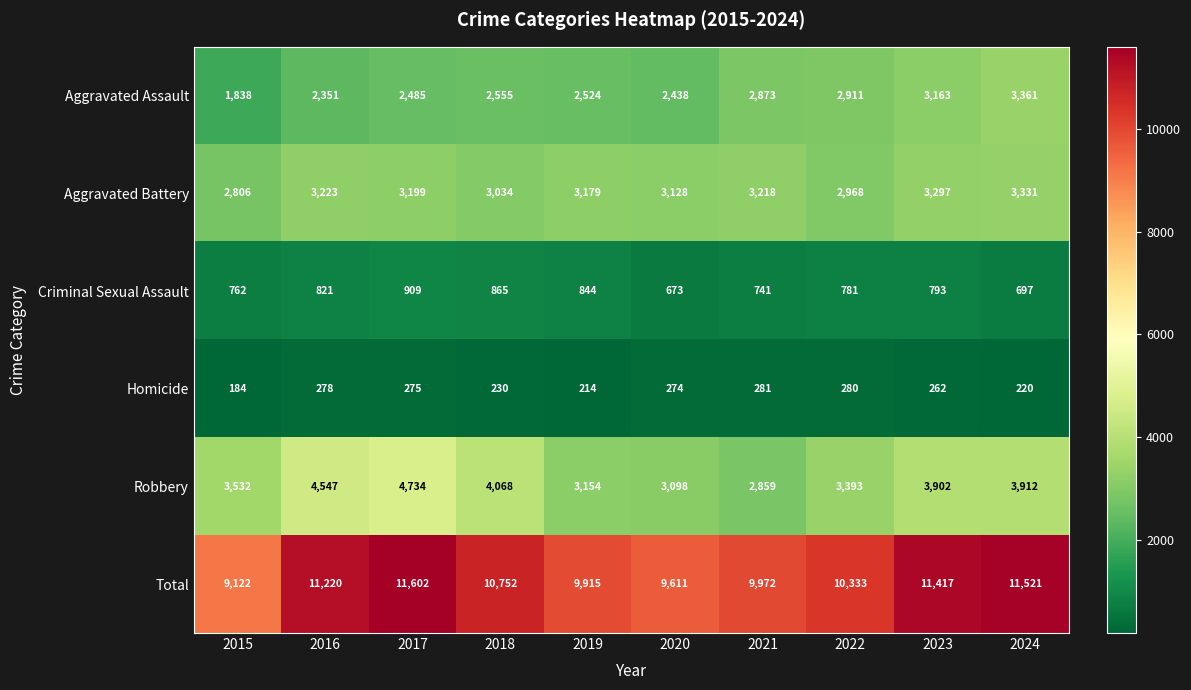

Count the number of categories in the chart.

10